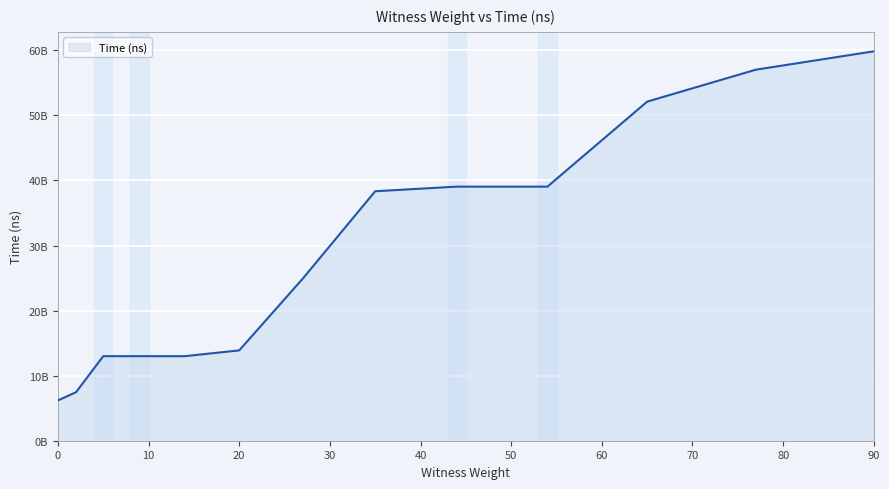

True or false: there are more than 0 points higher than both neighbors.

False